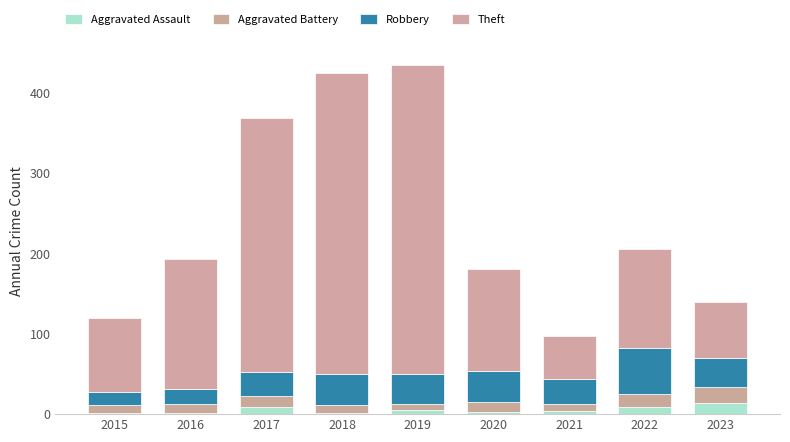

Between 2022 and 2018, which is larger?

2022